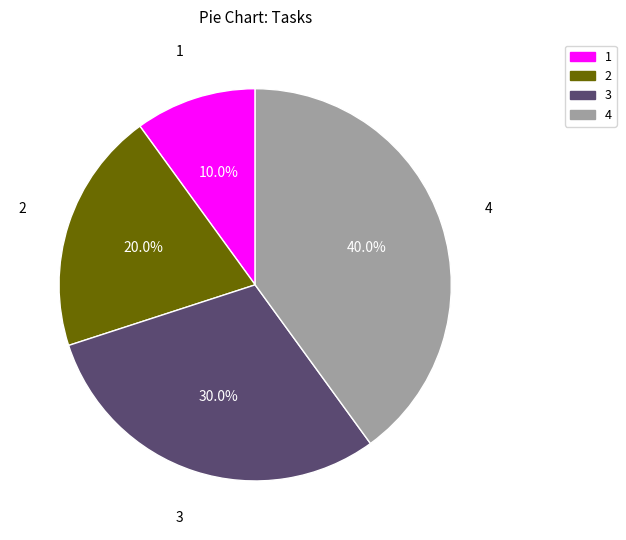

Is there a majority slice in this chart?

No